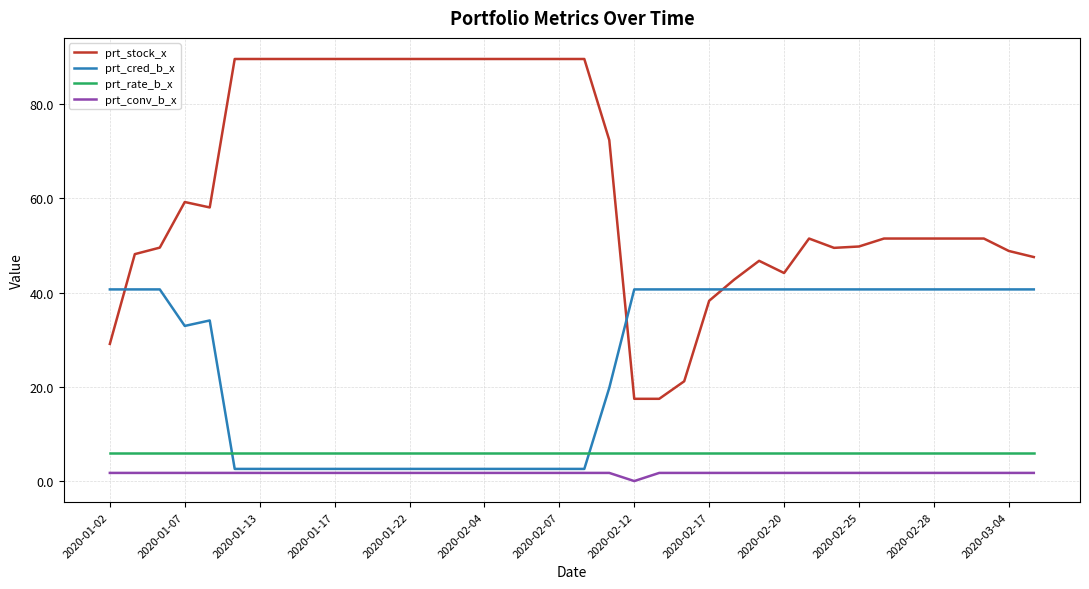

True or false: prt_stock_x has more than 0 interior local peaks.

True